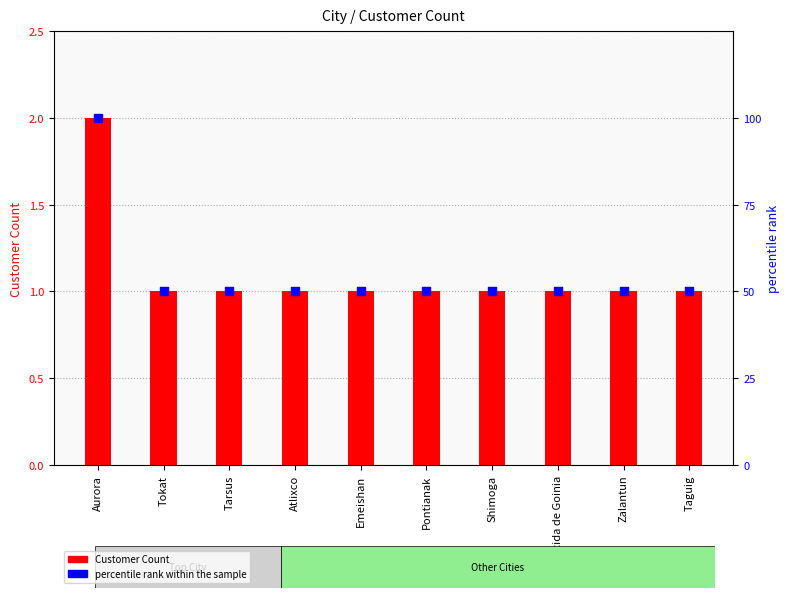

Is the value of Customer Count at Atlixco greater than the value of percentile rank within the sample at Pontianak?

No